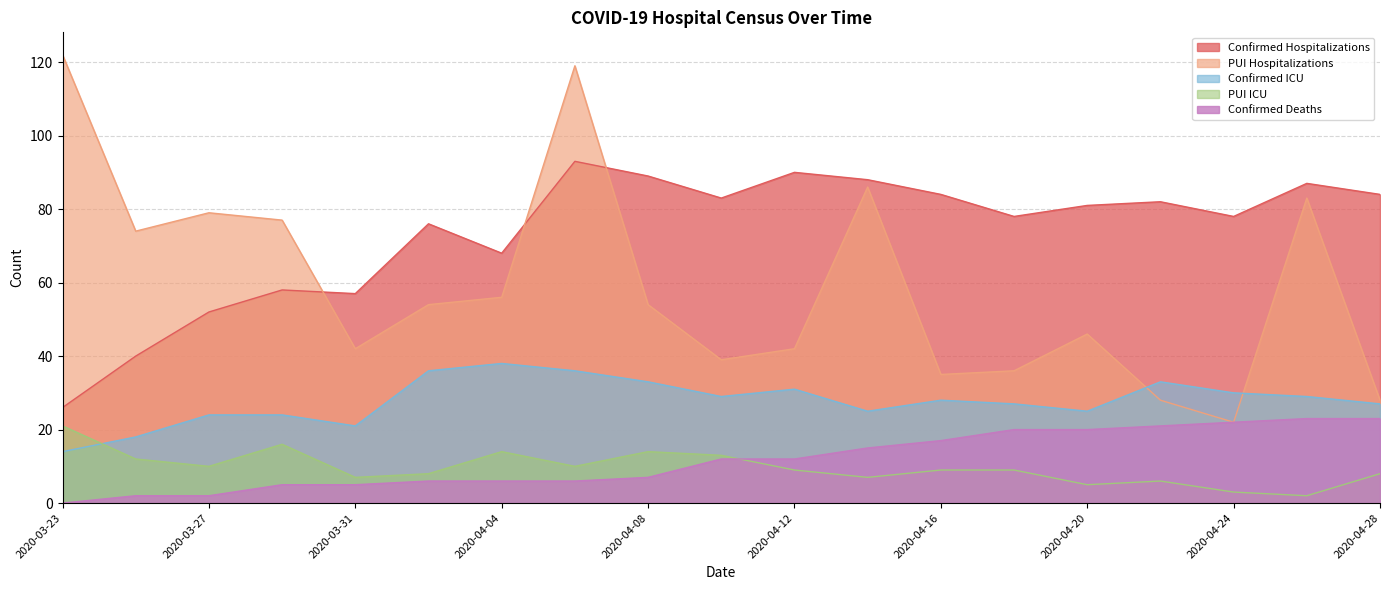

What is the value of the Confirmed Deaths point at the 3rd from the left?

2